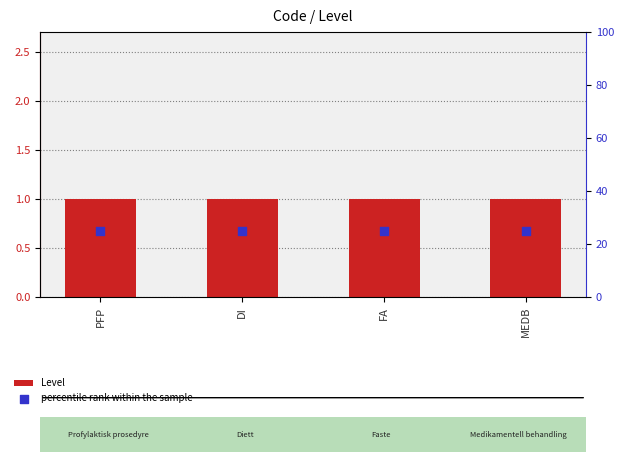

Which series reaches the minimum Y coordinate?

Level